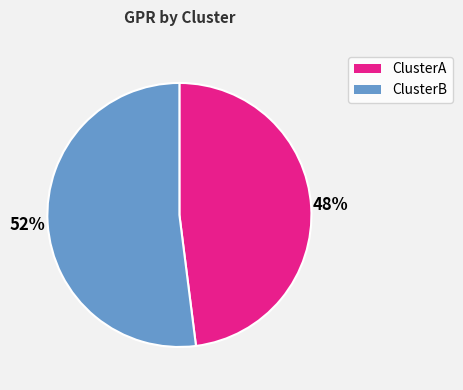

To the nearest percent, what is the average slice percentage?

50%